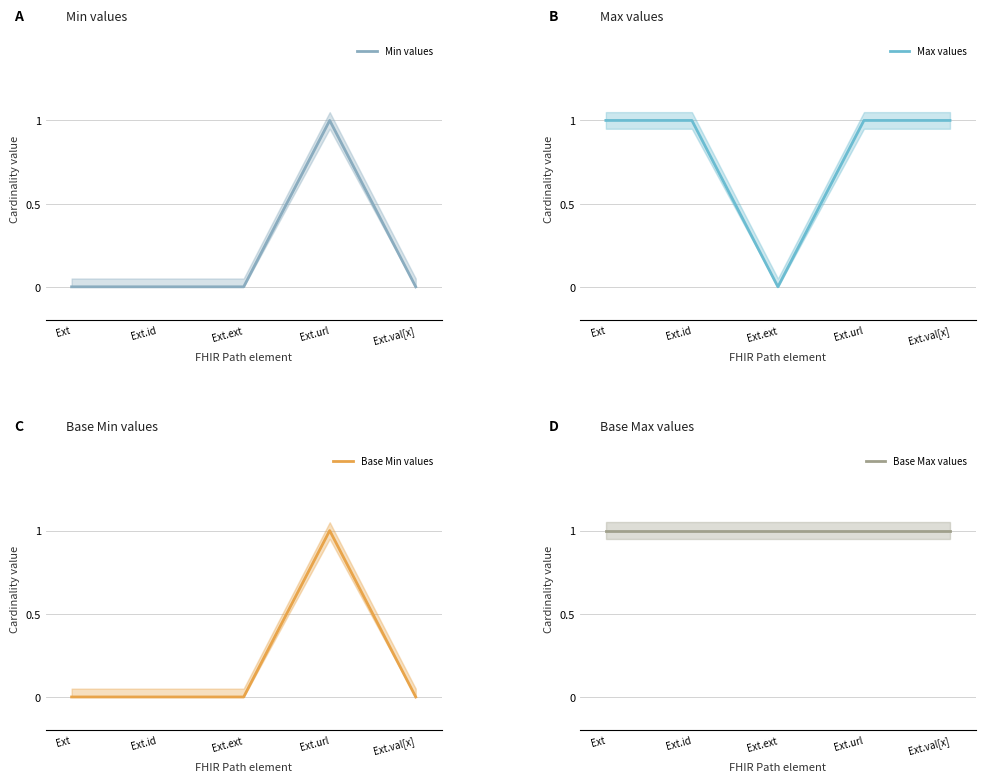

Which series has the largest range (max minus min)?

Min values